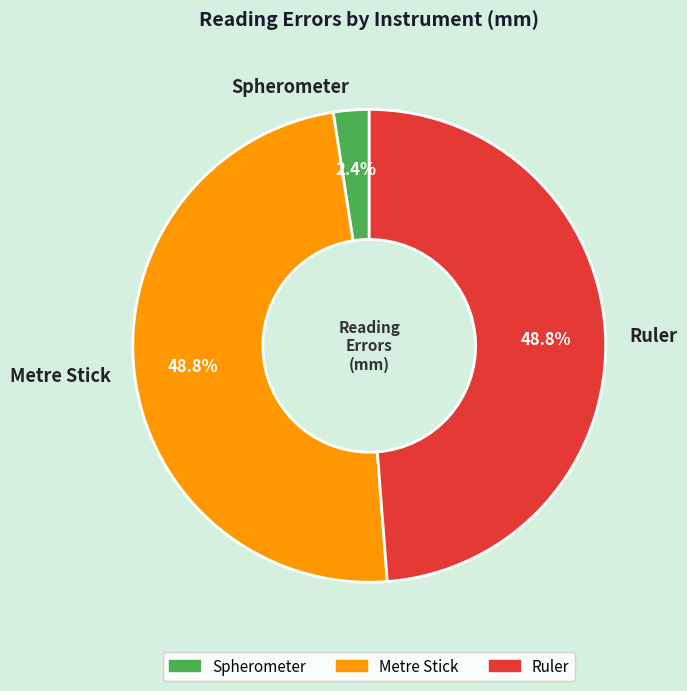

What percentage do Spherometer and Ruler together represent?

51.2%